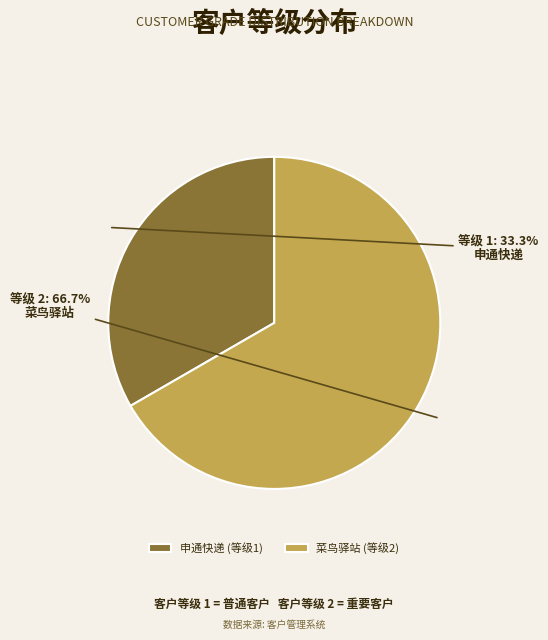

Which slice is the largest?

菜鸟驿站